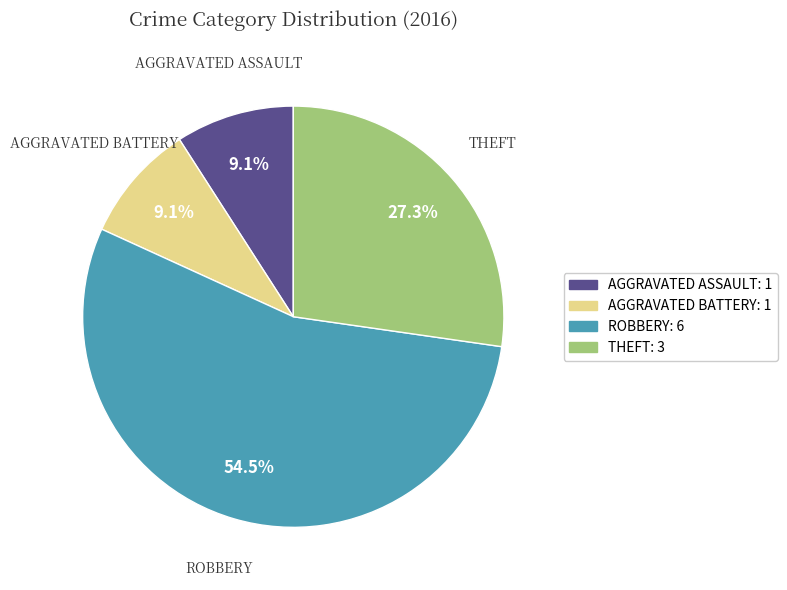

Approximately how many times larger is the value at AGGRAVATED BATTERY: 1 compared to AGGRAVATED ASSAULT: 1?

1.0